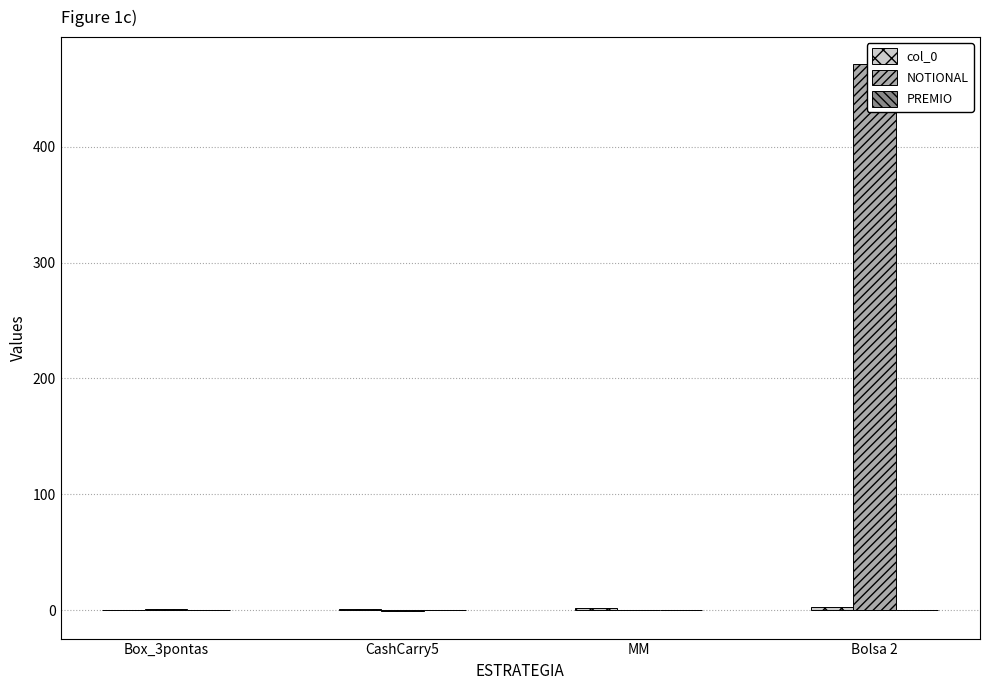

Which label corresponds to the smallest value in the chart?

CashCarry5